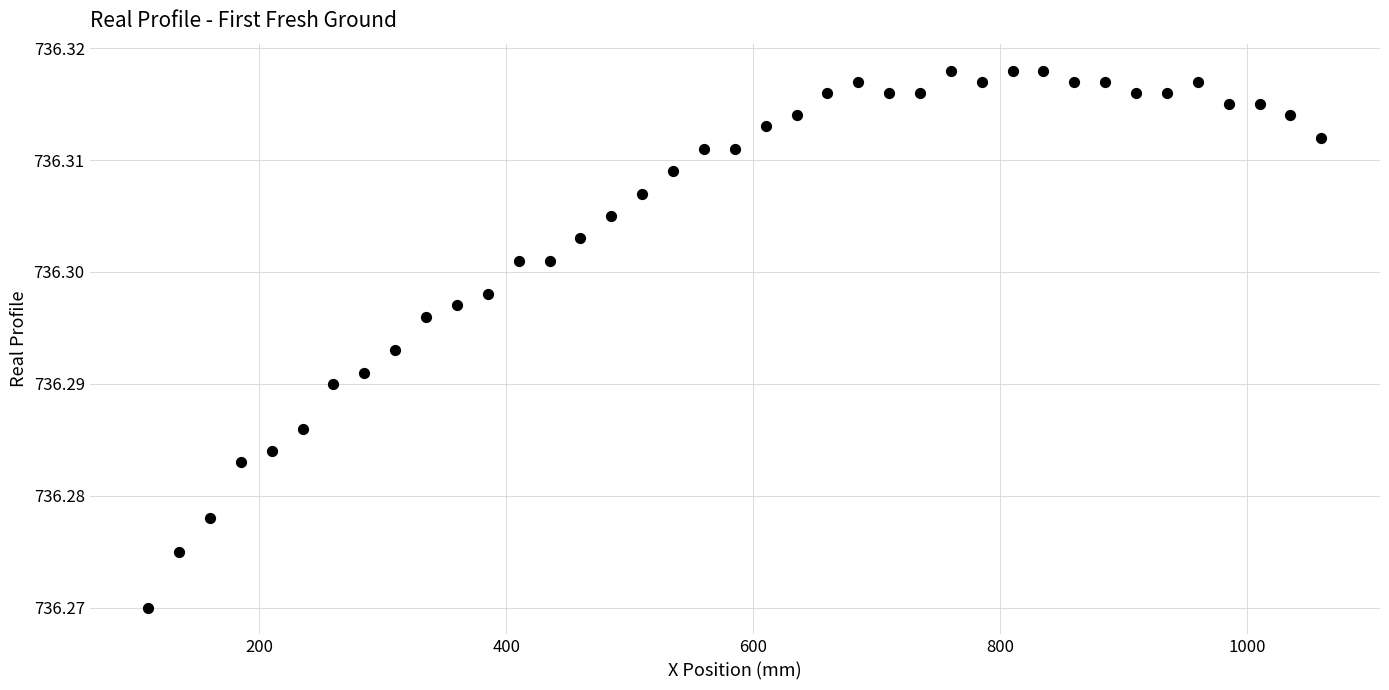

What is the range of X values (max minus min)?

950.0